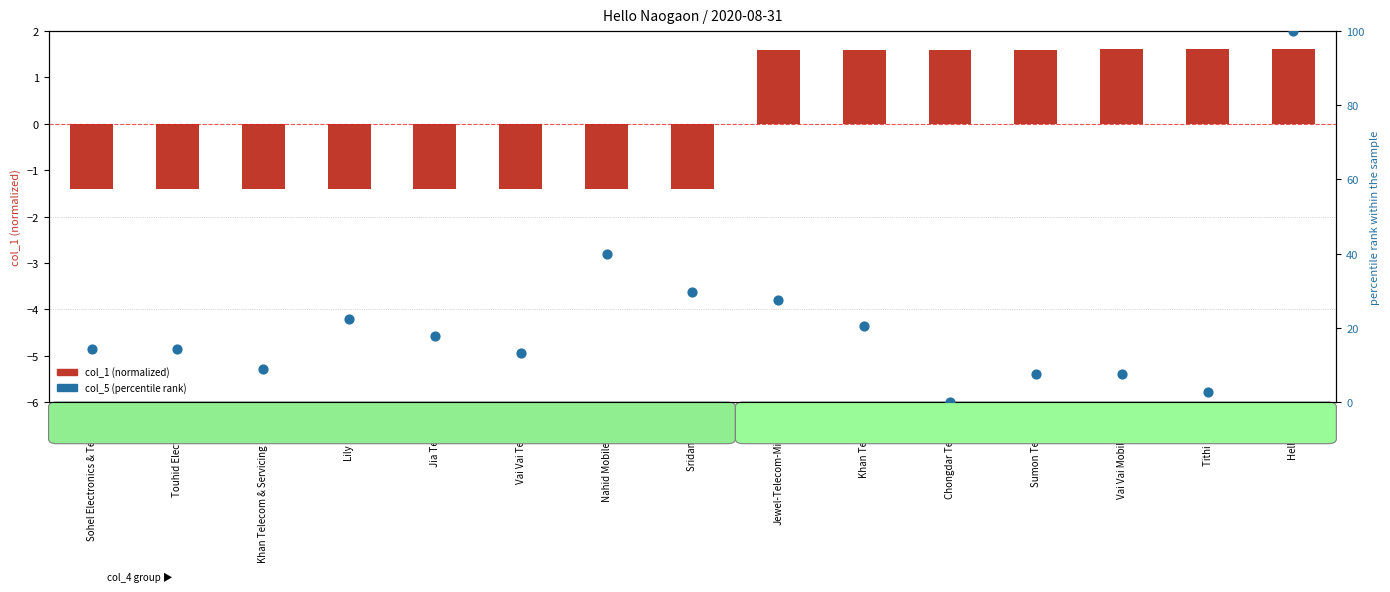

At which category is the sum across all series the highest?

Hello Atrai